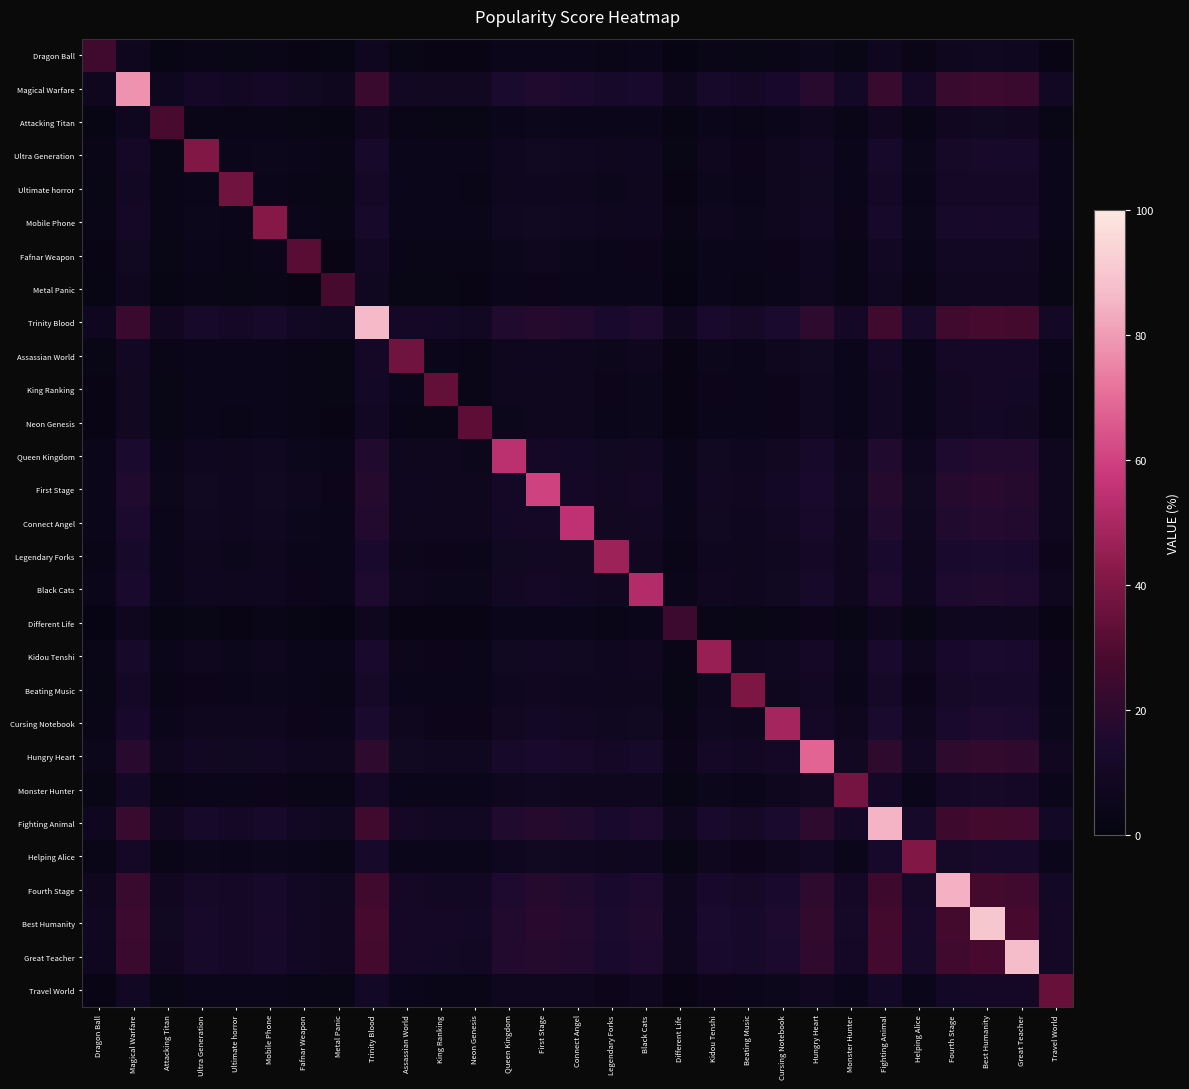

Reading right to left, transcribe all the data shown in this chart.

Dragon Ball: Travel World=3.1	Great Teacher=7.6	Best Humanity=7.9	Fourth Stage=7.3	Helping Alice=3.6	Fighting Animal=7.4	Monster Hunter=3.3	Hungry Heart=5.9	Cursing Notebook=4.3	Beating Music=3.5	Kidou Tenshi=4.0	Different Life=2.1	Black Cats=4.5	Legendary Forks=4.1	Connect Angel=4.8	First Stage=5.2	Queen Kingdom=4.7	Neon Genesis=2.9	King Ranking=3.0	Assassian World=3.2	Trinity Blood=7.5	Metal Panic=2.4	Fafnar Weapon=2.8	Mobile Phone=3.7	Ultimate horror=3.2	Ultra Generation=3.6	Attacking Titan=2.4	Magical Warfare=6.8	Dragon Ball=25.0
Magical Warfare: Travel World=9.6	Great Teacher=23.8	Best Humanity=24.6	Fourth Stage=22.9	Helping Alice=11.2	Fighting Animal=23.2	Monster Hunter=10.4	Hungry Heart=18.6	Cursing Notebook=13.4	Beating Music=10.9	Kidou Tenshi=12.6	Different Life=6.6	Black Cats=14.2	Legendary Forks=12.8	Connect Angel=15.0	First Stage=16.4	Queen Kingdom=14.7	Neon Genesis=9.0	King Ranking=9.3	Assassian World=10.1	Trinity Blood=23.5	Metal Panic=7.4	Fafnar Weapon=8.7	Mobile Phone=11.5	Ultimate horror=10.1	Ultra Generation=11.2	Attacking Titan=7.6	Magical Warfare=78.0	Dragon Ball=6.8
Attacking Titan: Travel World=3.4	Great Teacher=8.5	Best Humanity=8.8	Fourth Stage=8.2	Helping Alice=4.0	Fighting Animal=8.3	Monster Hunter=3.7	Hungry Heart=6.7	Cursing Notebook=4.8	Beating Music=3.9	Kidou Tenshi=4.5	Different Life=2.4	Black Cats=5.1	Legendary Forks=4.6	Connect Angel=5.4	First Stage=5.9	Queen Kingdom=5.3	Neon Genesis=3.2	King Ranking=3.3	Assassian World=3.6	Trinity Blood=8.4	Metal Panic=2.6	Fafnar Weapon=3.1	Mobile Phone=4.1	Ultimate horror=3.6	Ultra Generation=4.0	Attacking Titan=28.0	Magical Warfare=7.6	Dragon Ball=2.4
Ultra Generation: Travel World=5.0	Great Teacher=12.5	Best Humanity=12.9	Fourth Stage=12.1	Helping Alice=5.9	Fighting Animal=12.2	Monster Hunter=5.5	Hungry Heart=9.8	Cursing Notebook=7.0	Beating Music=5.7	Kidou Tenshi=6.6	Different Life=3.4	Black Cats=7.5	Legendary Forks=6.7	Connect Angel=7.9	First Stage=8.6	Queen Kingdom=7.7	Neon Genesis=4.7	King Ranking=4.9	Assassian World=5.3	Trinity Blood=12.3	Metal Panic=3.9	Fafnar Weapon=4.6	Mobile Phone=6.0	Ultimate horror=5.3	Ultra Generation=41.0	Attacking Titan=4.0	Magical Warfare=11.2	Dragon Ball=3.6
Ultimate horror: Travel World=4.5	Great Teacher=11.3	Best Humanity=11.7	Fourth Stage=10.9	Helping Alice=5.3	Fighting Animal=11.0	Monster Hunter=4.9	Hungry Heart=8.8	Cursing Notebook=6.3	Beating Music=5.2	Kidou Tenshi=6.0	Different Life=3.1	Black Cats=6.7	Legendary Forks=6.1	Connect Angel=7.1	First Stage=7.8	Queen Kingdom=7.0	Neon Genesis=4.3	King Ranking=4.4	Assassian World=4.8	Trinity Blood=11.1	Metal Panic=3.5	Fafnar Weapon=4.1	Mobile Phone=5.4	Ultimate horror=37.0	Ultra Generation=5.3	Attacking Titan=3.6	Magical Warfare=10.1	Dragon Ball=3.2
Mobile Phone: Travel World=5.1	Great Teacher=12.8	Best Humanity=13.2	Fourth Stage=12.3	Helping Alice=6.0	Fighting Animal=12.5	Monster Hunter=5.6	Hungry Heart=10.0	Cursing Notebook=7.2	Beating Music=5.9	Kidou Tenshi=6.8	Different Life=3.5	Black Cats=7.6	Legendary Forks=6.9	Connect Angel=8.1	First Stage=8.8	Queen Kingdom=7.9	Neon Genesis=4.9	King Ranking=5.0	Assassian World=5.4	Trinity Blood=12.6	Metal Panic=4.0	Fafnar Weapon=4.7	Mobile Phone=42.0	Ultimate horror=5.4	Ultra Generation=6.0	Attacking Titan=4.1	Magical Warfare=11.5	Dragon Ball=3.7
Fafnar Weapon: Travel World=3.9	Great Teacher=9.7	Best Humanity=10.1	Fourth Stage=9.4	Helping Alice=4.6	Fighting Animal=9.5	Monster Hunter=4.3	Hungry Heart=7.6	Cursing Notebook=5.5	Beating Music=4.5	Kidou Tenshi=5.2	Different Life=2.7	Black Cats=5.8	Legendary Forks=5.3	Connect Angel=6.2	First Stage=6.7	Queen Kingdom=6.0	Neon Genesis=3.7	King Ranking=3.8	Assassian World=4.1	Trinity Blood=9.6	Metal Panic=3.0	Fafnar Weapon=32.0	Mobile Phone=4.7	Ultimate horror=4.1	Ultra Generation=4.6	Attacking Titan=3.1	Magical Warfare=8.7	Dragon Ball=2.8
Metal Panic: Travel World=3.3	Great Teacher=8.2	Best Humanity=8.5	Fourth Stage=7.9	Helping Alice=3.9	Fighting Animal=8.0	Monster Hunter=3.6	Hungry Heart=6.4	Cursing Notebook=4.6	Beating Music=3.8	Kidou Tenshi=4.3	Different Life=2.3	Black Cats=4.9	Legendary Forks=4.4	Connect Angel=5.2	First Stage=5.7	Queen Kingdom=5.1	Neon Genesis=3.1	King Ranking=3.2	Assassian World=3.5	Trinity Blood=8.1	Metal Panic=27.0	Fafnar Weapon=3.0	Mobile Phone=4.0	Ultimate horror=3.5	Ultra Generation=3.9	Attacking Titan=2.6	Magical Warfare=7.4	Dragon Ball=2.4
Trinity Blood: Travel World=10.5	Great Teacher=26.2	Best Humanity=27.1	Fourth Stage=25.3	Helping Alice=12.3	Fighting Animal=25.6	Monster Hunter=11.4	Hungry Heart=20.5	Cursing Notebook=14.7	Beating Music=12.0	Kidou Tenshi=13.8	Different Life=7.2	Black Cats=15.7	Legendary Forks=14.1	Connect Angel=16.6	First Stage=18.1	Queen Kingdom=16.3	Neon Genesis=9.9	King Ranking=10.2	Assassian World=11.1	Trinity Blood=86.0	Metal Panic=8.1	Fafnar Weapon=9.6	Mobile Phone=12.6	Ultimate horror=11.1	Ultra Generation=12.3	Attacking Titan=8.4	Magical Warfare=23.5	Dragon Ball=7.5
Assassian World: Travel World=4.5	Great Teacher=11.3	Best Humanity=11.7	Fourth Stage=10.9	Helping Alice=5.3	Fighting Animal=11.0	Monster Hunter=4.9	Hungry Heart=8.8	Cursing Notebook=6.3	Beating Music=5.2	Kidou Tenshi=6.0	Different Life=3.1	Black Cats=6.7	Legendary Forks=6.1	Connect Angel=7.1	First Stage=7.8	Queen Kingdom=7.0	Neon Genesis=4.3	King Ranking=4.4	Assassian World=37.0	Trinity Blood=11.1	Metal Panic=3.5	Fafnar Weapon=4.1	Mobile Phone=5.4	Ultimate horror=4.8	Ultra Generation=5.3	Attacking Titan=3.6	Magical Warfare=10.1	Dragon Ball=3.2
King Ranking: Travel World=4.2	Great Teacher=10.4	Best Humanity=10.7	Fourth Stage=10.0	Helping Alice=4.9	Fighting Animal=10.1	Monster Hunter=4.5	Hungry Heart=8.1	Cursing Notebook=5.8	Beating Music=4.8	Kidou Tenshi=5.5	Different Life=2.9	Black Cats=6.2	Legendary Forks=5.6	Connect Angel=6.5	First Stage=7.1	Queen Kingdom=6.4	Neon Genesis=3.9	King Ranking=34.0	Assassian World=4.4	Trinity Blood=10.2	Metal Panic=3.2	Fafnar Weapon=3.8	Mobile Phone=5.0	Ultimate horror=4.4	Ultra Generation=4.9	Attacking Titan=3.3	Magical Warfare=9.3	Dragon Ball=3.0
Neon Genesis: Travel World=4.0	Great Teacher=10.0	Best Humanity=10.4	Fourth Stage=9.7	Helping Alice=4.7	Fighting Animal=9.8	Monster Hunter=4.4	Hungry Heart=7.9	Cursing Notebook=5.7	Beating Music=4.6	Kidou Tenshi=5.3	Different Life=2.8	Black Cats=6.0	Legendary Forks=5.4	Connect Angel=6.4	First Stage=6.9	Queen Kingdom=6.2	Neon Genesis=33.0	King Ranking=3.9	Assassian World=4.3	Trinity Blood=9.9	Metal Panic=3.1	Fafnar Weapon=3.7	Mobile Phone=4.9	Ultimate horror=4.3	Ultra Generation=4.7	Attacking Titan=3.2	Magical Warfare=9.0	Dragon Ball=2.9
Queen Kingdom: Travel World=6.6	Great Teacher=16.4	Best Humanity=17.0	Fourth Stage=15.9	Helping Alice=7.7	Fighting Animal=16.1	Monster Hunter=7.2	Hungry Heart=12.9	Cursing Notebook=9.3	Beating Music=7.6	Kidou Tenshi=8.7	Different Life=4.5	Black Cats=9.8	Legendary Forks=8.9	Connect Angel=10.4	First Stage=11.3	Queen Kingdom=54.0	Neon Genesis=6.2	King Ranking=6.4	Assassian World=7.0	Trinity Blood=16.3	Metal Panic=5.1	Fafnar Weapon=6.0	Mobile Phone=7.9	Ultimate horror=7.0	Ultra Generation=7.7	Attacking Titan=5.3	Magical Warfare=14.7	Dragon Ball=4.7
First Stage: Travel World=7.3	Great Teacher=18.3	Best Humanity=18.9	Fourth Stage=17.6	Helping Alice=8.6	Fighting Animal=17.8	Monster Hunter=8.0	Hungry Heart=14.3	Cursing Notebook=10.3	Beating Music=8.4	Kidou Tenshi=9.7	Different Life=5.0	Black Cats=10.9	Legendary Forks=9.9	Connect Angel=11.5	First Stage=60.0	Queen Kingdom=11.3	Neon Genesis=6.9	King Ranking=7.1	Assassian World=7.8	Trinity Blood=18.1	Metal Panic=5.7	Fafnar Weapon=6.7	Mobile Phone=8.8	Ultimate horror=7.8	Ultra Generation=8.6	Attacking Titan=5.9	Magical Warfare=16.4	Dragon Ball=5.2
Connect Angel: Travel World=6.7	Great Teacher=16.7	Best Humanity=17.3	Fourth Stage=16.2	Helping Alice=7.9	Fighting Animal=16.4	Monster Hunter=7.3	Hungry Heart=13.1	Cursing Notebook=9.4	Beating Music=7.7	Kidou Tenshi=8.9	Different Life=4.6	Black Cats=10.0	Legendary Forks=9.0	Connect Angel=55.0	First Stage=11.5	Queen Kingdom=10.4	Neon Genesis=6.4	King Ranking=6.5	Assassian World=7.1	Trinity Blood=16.6	Metal Panic=5.2	Fafnar Weapon=6.2	Mobile Phone=8.1	Ultimate horror=7.1	Ultra Generation=7.9	Attacking Titan=5.4	Magical Warfare=15.0	Dragon Ball=4.8
Legendary Forks: Travel World=5.8	Great Teacher=14.3	Best Humanity=14.8	Fourth Stage=13.8	Helping Alice=6.7	Fighting Animal=14.0	Monster Hunter=6.3	Hungry Heart=11.2	Cursing Notebook=8.1	Beating Music=6.6	Kidou Tenshi=7.6	Different Life=3.9	Black Cats=8.6	Legendary Forks=47.0	Connect Angel=9.0	First Stage=9.9	Queen Kingdom=8.9	Neon Genesis=5.4	King Ranking=5.6	Assassian World=6.1	Trinity Blood=14.1	Metal Panic=4.4	Fafnar Weapon=5.3	Mobile Phone=6.9	Ultimate horror=6.1	Ultra Generation=6.7	Attacking Titan=4.6	Magical Warfare=12.8	Dragon Ball=4.1
Black Cats: Travel World=6.4	Great Teacher=15.8	Best Humanity=16.4	Fourth Stage=15.3	Helping Alice=7.5	Fighting Animal=15.5	Monster Hunter=6.9	Hungry Heart=12.4	Cursing Notebook=8.9	Beating Music=7.3	Kidou Tenshi=8.4	Different Life=4.4	Black Cats=52.0	Legendary Forks=8.6	Connect Angel=10.0	First Stage=10.9	Queen Kingdom=9.8	Neon Genesis=6.0	King Ranking=6.2	Assassian World=6.7	Trinity Blood=15.7	Metal Panic=4.9	Fafnar Weapon=5.8	Mobile Phone=7.6	Ultimate horror=6.7	Ultra Generation=7.5	Attacking Titan=5.1	Magical Warfare=14.2	Dragon Ball=4.5
Different Life: Travel World=2.9	Great Teacher=7.3	Best Humanity=7.6	Fourth Stage=7.1	Helping Alice=3.4	Fighting Animal=7.1	Monster Hunter=3.2	Hungry Heart=5.7	Cursing Notebook=4.1	Beating Music=3.4	Kidou Tenshi=3.9	Different Life=24.0	Black Cats=4.4	Legendary Forks=3.9	Connect Angel=4.6	First Stage=5.0	Queen Kingdom=4.5	Neon Genesis=2.8	King Ranking=2.9	Assassian World=3.1	Trinity Blood=7.2	Metal Panic=2.3	Fafnar Weapon=2.7	Mobile Phone=3.5	Ultimate horror=3.1	Ultra Generation=3.4	Attacking Titan=2.4	Magical Warfare=6.6	Dragon Ball=2.1
Kidou Tenshi: Travel World=5.6	Great Teacher=14.0	Best Humanity=14.5	Fourth Stage=13.5	Helping Alice=6.6	Fighting Animal=13.7	Monster Hunter=6.1	Hungry Heart=10.9	Cursing Notebook=7.9	Beating Music=6.4	Kidou Tenshi=46.0	Different Life=3.9	Black Cats=8.4	Legendary Forks=7.6	Connect Angel=8.9	First Stage=9.7	Queen Kingdom=8.7	Neon Genesis=5.3	King Ranking=5.5	Assassian World=6.0	Trinity Blood=13.8	Metal Panic=4.3	Fafnar Weapon=5.2	Mobile Phone=6.8	Ultimate horror=6.0	Ultra Generation=6.6	Attacking Titan=4.5	Magical Warfare=12.6	Dragon Ball=4.0
Beating Music: Travel World=4.9	Great Teacher=12.2	Best Humanity=12.6	Fourth Stage=11.8	Helping Alice=5.7	Fighting Animal=11.9	Monster Hunter=5.3	Hungry Heart=9.5	Cursing Notebook=6.9	Beating Music=40.0	Kidou Tenshi=6.4	Different Life=3.4	Black Cats=7.3	Legendary Forks=6.6	Connect Angel=7.7	First Stage=8.4	Queen Kingdom=7.6	Neon Genesis=4.6	King Ranking=4.8	Assassian World=5.2	Trinity Blood=12.0	Metal Panic=3.8	Fafnar Weapon=4.5	Mobile Phone=5.9	Ultimate horror=5.2	Ultra Generation=5.7	Attacking Titan=3.9	Magical Warfare=10.9	Dragon Ball=3.5
Cursing Notebook: Travel World=6.0	Great Teacher=14.9	Best Humanity=15.4	Fourth Stage=14.4	Helping Alice=7.0	Fighting Animal=14.6	Monster Hunter=6.5	Hungry Heart=11.7	Cursing Notebook=49.0	Beating Music=6.9	Kidou Tenshi=7.9	Different Life=4.1	Black Cats=8.9	Legendary Forks=8.1	Connect Angel=9.4	First Stage=10.3	Queen Kingdom=9.3	Neon Genesis=5.7	King Ranking=5.8	Assassian World=6.3	Trinity Blood=14.7	Metal Panic=4.6	Fafnar Weapon=5.5	Mobile Phone=7.2	Ultimate horror=6.3	Ultra Generation=7.0	Attacking Titan=4.8	Magical Warfare=13.4	Dragon Ball=4.3
Hungry Heart: Travel World=8.3	Great Teacher=20.7	Best Humanity=21.4	Fourth Stage=20.0	Helping Alice=9.8	Fighting Animal=20.2	Monster Hunter=9.0	Hungry Heart=68.0	Cursing Notebook=11.7	Beating Music=9.5	Kidou Tenshi=10.9	Different Life=5.7	Black Cats=12.4	Legendary Forks=11.2	Connect Angel=13.1	First Stage=14.3	Queen Kingdom=12.9	Neon Genesis=7.9	King Ranking=8.1	Assassian World=8.8	Trinity Blood=20.5	Metal Panic=6.4	Fafnar Weapon=7.6	Mobile Phone=10.0	Ultimate horror=8.8	Ultra Generation=9.8	Attacking Titan=6.7	Magical Warfare=18.6	Dragon Ball=5.9
Monster Hunter: Travel World=4.7	Great Teacher=11.6	Best Humanity=12.0	Fourth Stage=11.2	Helping Alice=5.5	Fighting Animal=11.3	Monster Hunter=38.0	Hungry Heart=9.0	Cursing Notebook=6.5	Beating Music=5.3	Kidou Tenshi=6.1	Different Life=3.2	Black Cats=6.9	Legendary Forks=6.3	Connect Angel=7.3	First Stage=8.0	Queen Kingdom=7.2	Neon Genesis=4.4	King Ranking=4.5	Assassian World=4.9	Trinity Blood=11.4	Metal Panic=3.6	Fafnar Weapon=4.3	Mobile Phone=5.6	Ultimate horror=4.9	Ultra Generation=5.5	Attacking Titan=3.7	Magical Warfare=10.4	Dragon Ball=3.3
Fighting Animal: Travel World=10.4	Great Teacher=25.9	Best Humanity=26.8	Fourth Stage=25.0	Helping Alice=12.2	Fighting Animal=85.0	Monster Hunter=11.3	Hungry Heart=20.2	Cursing Notebook=14.6	Beating Music=11.9	Kidou Tenshi=13.7	Different Life=7.1	Black Cats=15.5	Legendary Forks=14.0	Connect Angel=16.4	First Stage=17.8	Queen Kingdom=16.1	Neon Genesis=9.8	King Ranking=10.1	Assassian World=11.0	Trinity Blood=25.6	Metal Panic=8.0	Fafnar Weapon=9.5	Mobile Phone=12.5	Ultimate horror=11.0	Ultra Generation=12.2	Attacking Titan=8.3	Magical Warfare=23.2	Dragon Ball=7.4
Helping Alice: Travel World=5.0	Great Teacher=12.5	Best Humanity=12.9	Fourth Stage=12.1	Helping Alice=41.0	Fighting Animal=12.2	Monster Hunter=5.5	Hungry Heart=9.8	Cursing Notebook=7.0	Beating Music=5.7	Kidou Tenshi=6.6	Different Life=3.4	Black Cats=7.5	Legendary Forks=6.7	Connect Angel=7.9	First Stage=8.6	Queen Kingdom=7.7	Neon Genesis=4.7	King Ranking=4.9	Assassian World=5.3	Trinity Blood=12.3	Metal Panic=3.9	Fafnar Weapon=4.6	Mobile Phone=6.0	Ultimate horror=5.3	Ultra Generation=5.9	Attacking Titan=4.0	Magical Warfare=11.2	Dragon Ball=3.6
Fourth Stage: Travel World=10.3	Great Teacher=25.6	Best Humanity=26.5	Fourth Stage=84.0	Helping Alice=12.1	Fighting Animal=25.0	Monster Hunter=11.2	Hungry Heart=20.0	Cursing Notebook=14.4	Beating Music=11.8	Kidou Tenshi=13.5	Different Life=7.1	Black Cats=15.3	Legendary Forks=13.8	Connect Angel=16.2	First Stage=17.6	Queen Kingdom=15.9	Neon Genesis=9.7	King Ranking=10.0	Assassian World=10.9	Trinity Blood=25.3	Metal Panic=7.9	Fafnar Weapon=9.4	Mobile Phone=12.3	Ultimate horror=10.9	Ultra Generation=12.1	Attacking Titan=8.2	Magical Warfare=22.9	Dragon Ball=7.3
Best Humanity: Travel World=11.0	Great Teacher=27.4	Best Humanity=90.0	Fourth Stage=26.5	Helping Alice=12.9	Fighting Animal=26.8	Monster Hunter=12.0	Hungry Heart=21.4	Cursing Notebook=15.4	Beating Music=12.6	Kidou Tenshi=14.5	Different Life=7.6	Black Cats=16.4	Legendary Forks=14.8	Connect Angel=17.3	First Stage=18.9	Queen Kingdom=17.0	Neon Genesis=10.4	King Ranking=10.7	Assassian World=11.7	Trinity Blood=27.1	Metal Panic=8.5	Fafnar Weapon=10.1	Mobile Phone=13.2	Ultimate horror=11.7	Ultra Generation=12.9	Attacking Titan=8.8	Magical Warfare=24.6	Dragon Ball=7.9
Great Teacher: Travel World=10.7	Great Teacher=87.0	Best Humanity=27.4	Fourth Stage=25.6	Helping Alice=12.5	Fighting Animal=25.9	Monster Hunter=11.6	Hungry Heart=20.7	Cursing Notebook=14.9	Beating Music=12.2	Kidou Tenshi=14.0	Different Life=7.3	Black Cats=15.8	Legendary Forks=14.3	Connect Angel=16.7	First Stage=18.3	Queen Kingdom=16.4	Neon Genesis=10.0	King Ranking=10.4	Assassian World=11.3	Trinity Blood=26.2	Metal Panic=8.2	Fafnar Weapon=9.7	Mobile Phone=12.8	Ultimate horror=11.3	Ultra Generation=12.5	Attacking Titan=8.5	Magical Warfare=23.8	Dragon Ball=7.6
Travel World: Travel World=35.0	Great Teacher=10.7	Best Humanity=11.0	Fourth Stage=10.3	Helping Alice=5.0	Fighting Animal=10.4	Monster Hunter=4.7	Hungry Heart=8.3	Cursing Notebook=6.0	Beating Music=4.9	Kidou Tenshi=5.6	Different Life=2.9	Black Cats=6.4	Legendary Forks=5.8	Connect Angel=6.7	First Stage=7.3	Queen Kingdom=6.6	Neon Genesis=4.0	King Ranking=4.2	Assassian World=4.5	Trinity Blood=10.5	Metal Panic=3.3	Fafnar Weapon=3.9	Mobile Phone=5.1	Ultimate horror=4.5	Ultra Generation=5.0	Attacking Titan=3.4	Magical Warfare=9.6	Dragon Ball=3.1